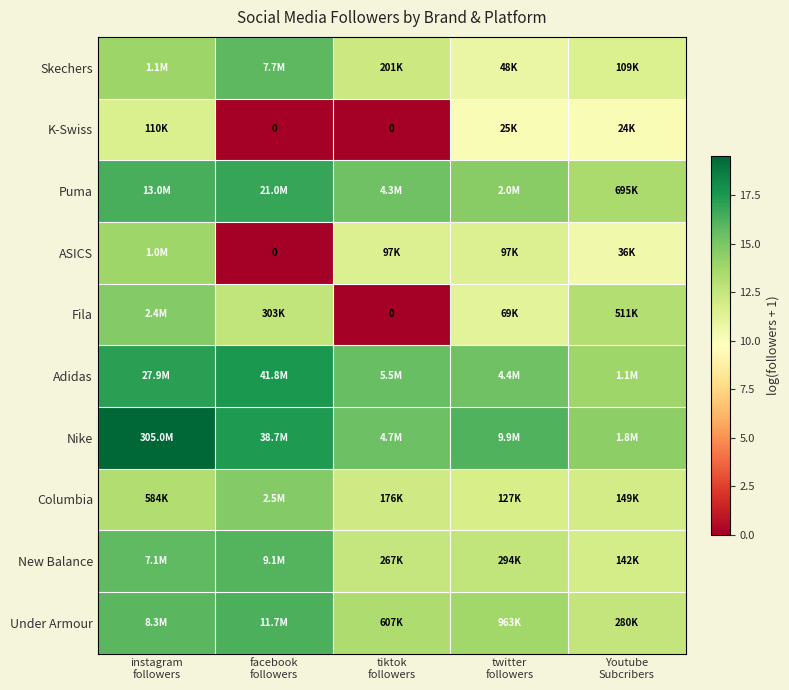

Where is ASICS nearest to the value 6?

Youtube Subcribers